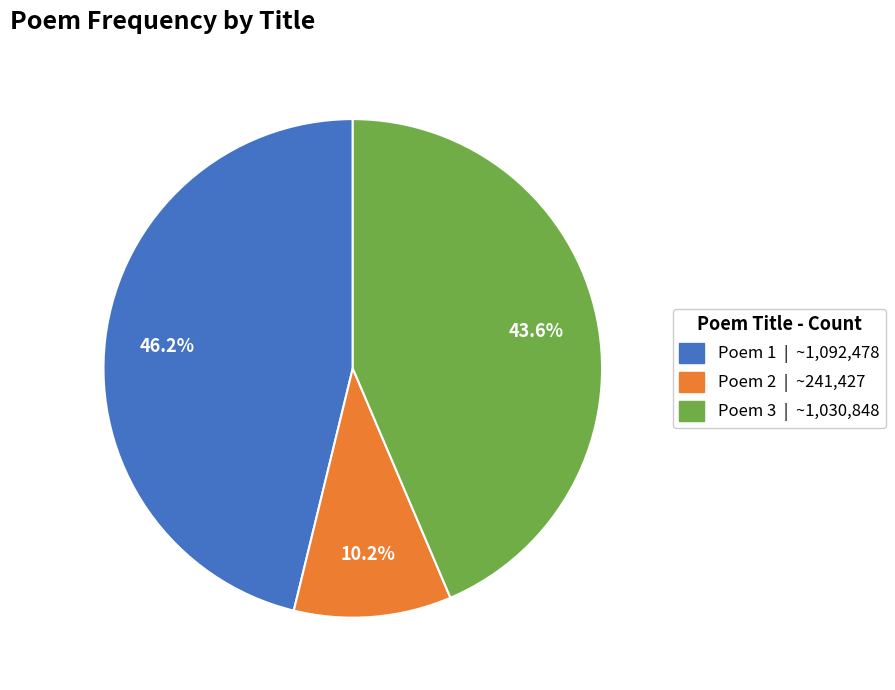

Does any single category account for the majority?

No